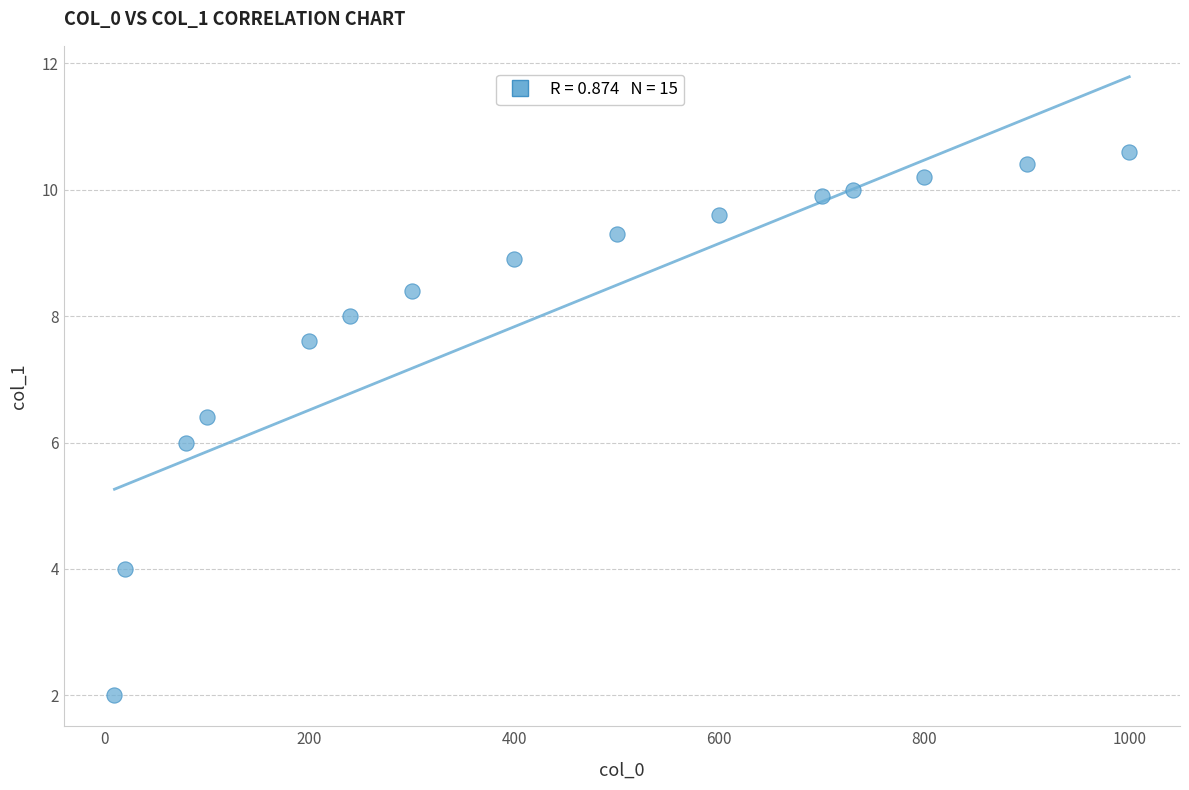

What is the range of X values (max minus min)?

990.0